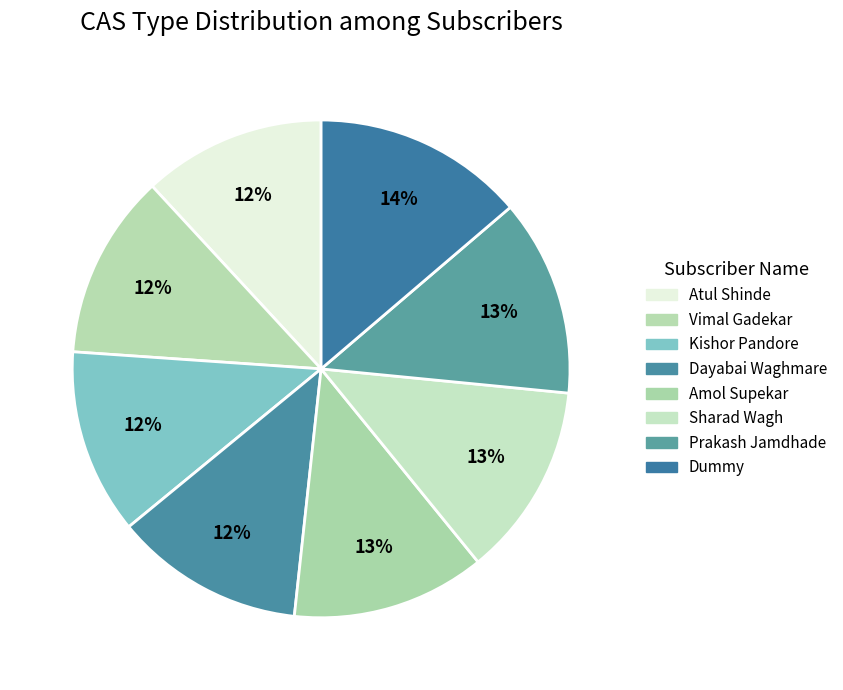

Is the sum of Dayabai Waghmare and Kishor Pandore greater than half?

No